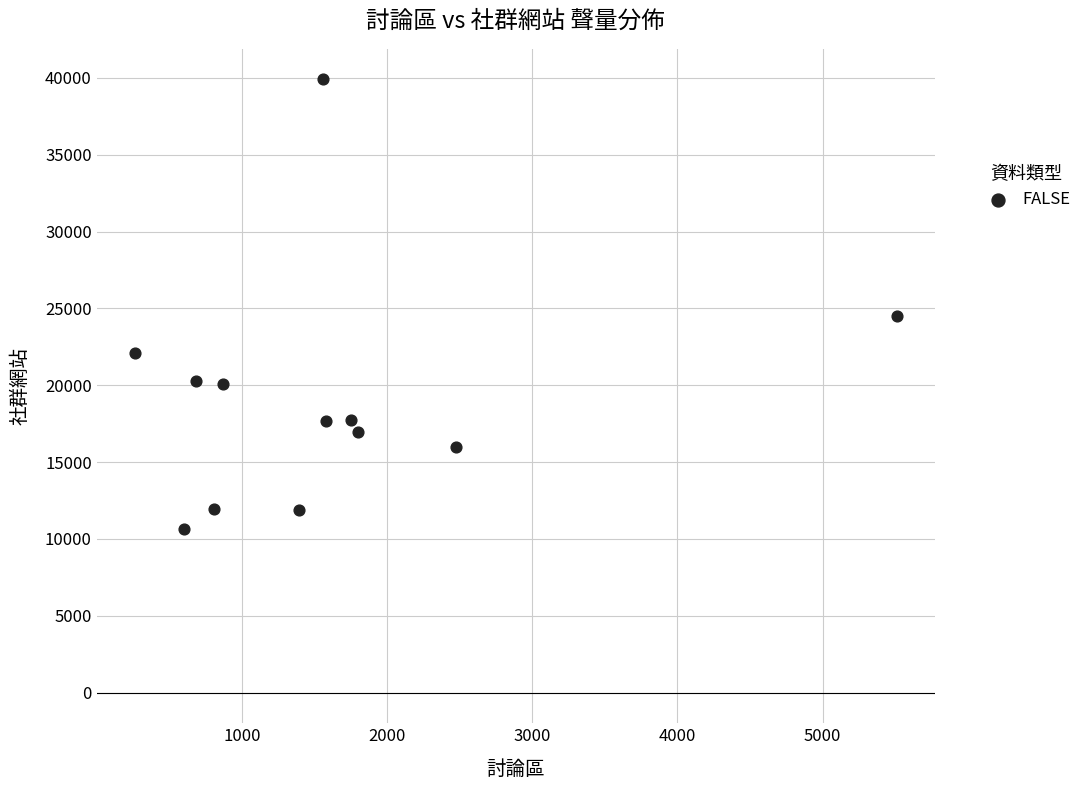

What is the average Y value?

19148